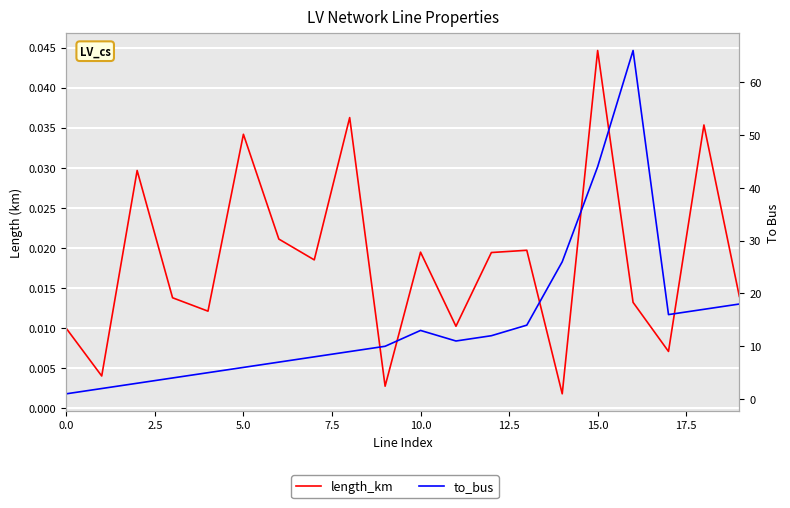

Rank the series by their maximum value, from highest to lowest.

to_bus, length_km